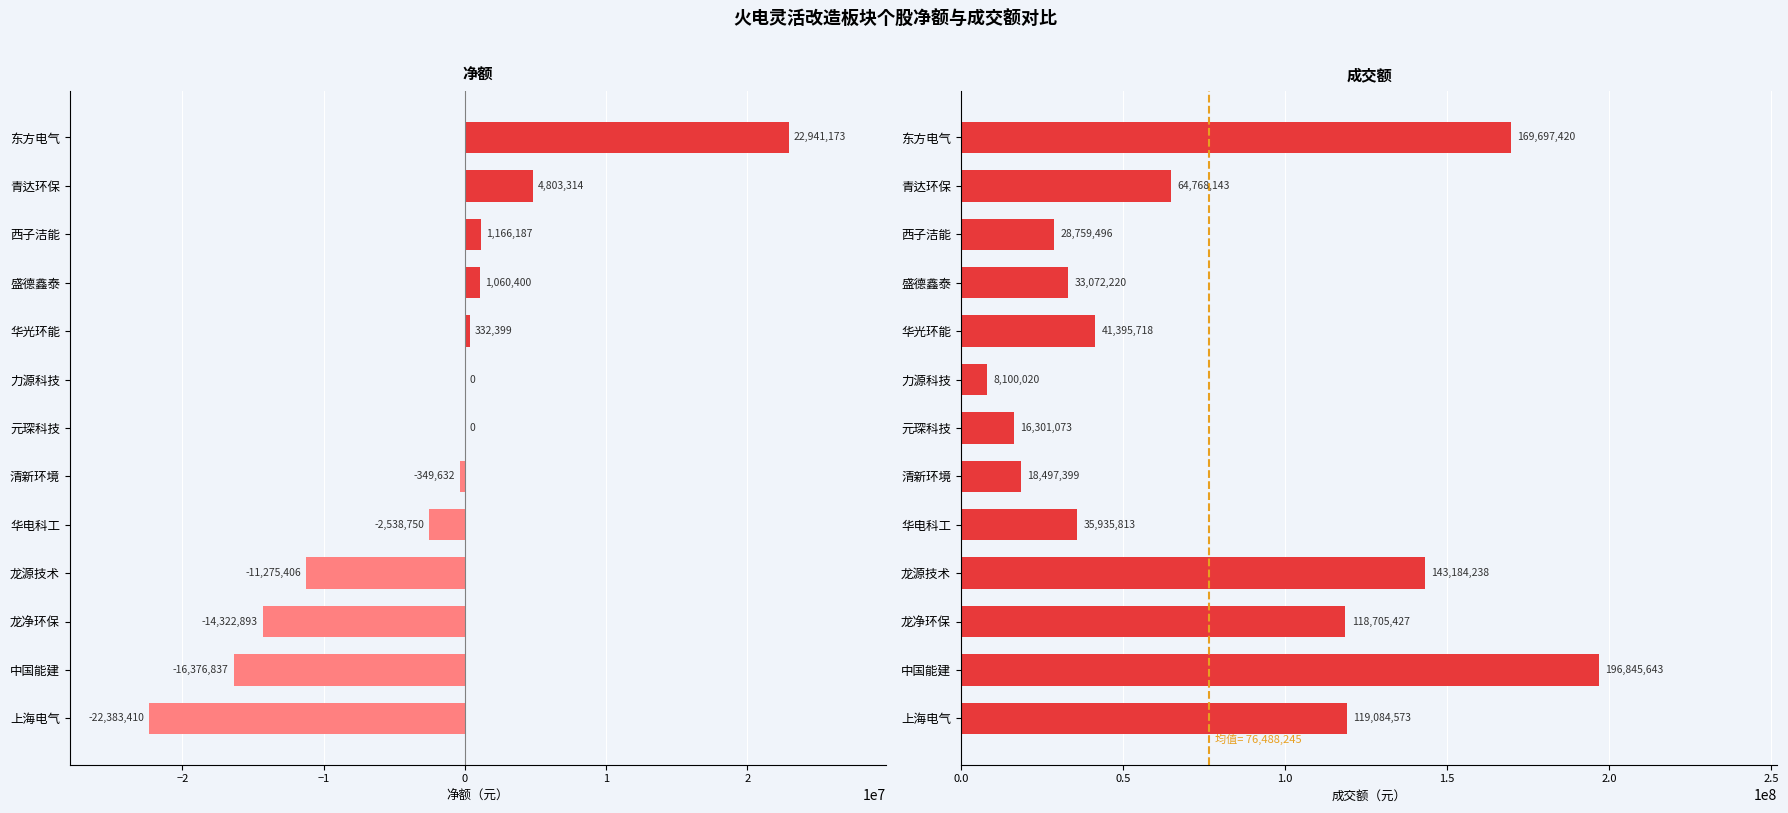

Reading left to right, transcribe all the data shown in this chart.

净额: 22941173	4803314	1166187	1060400	332399	0	0	-349632	-2538750	-11275406	-14322893	-16376837	-22383410
成交额: 169697420	64768143	28759496	33072220	41395718	8100020	16301073	18497399	35935813	143184238	118705427	196845643	119084573